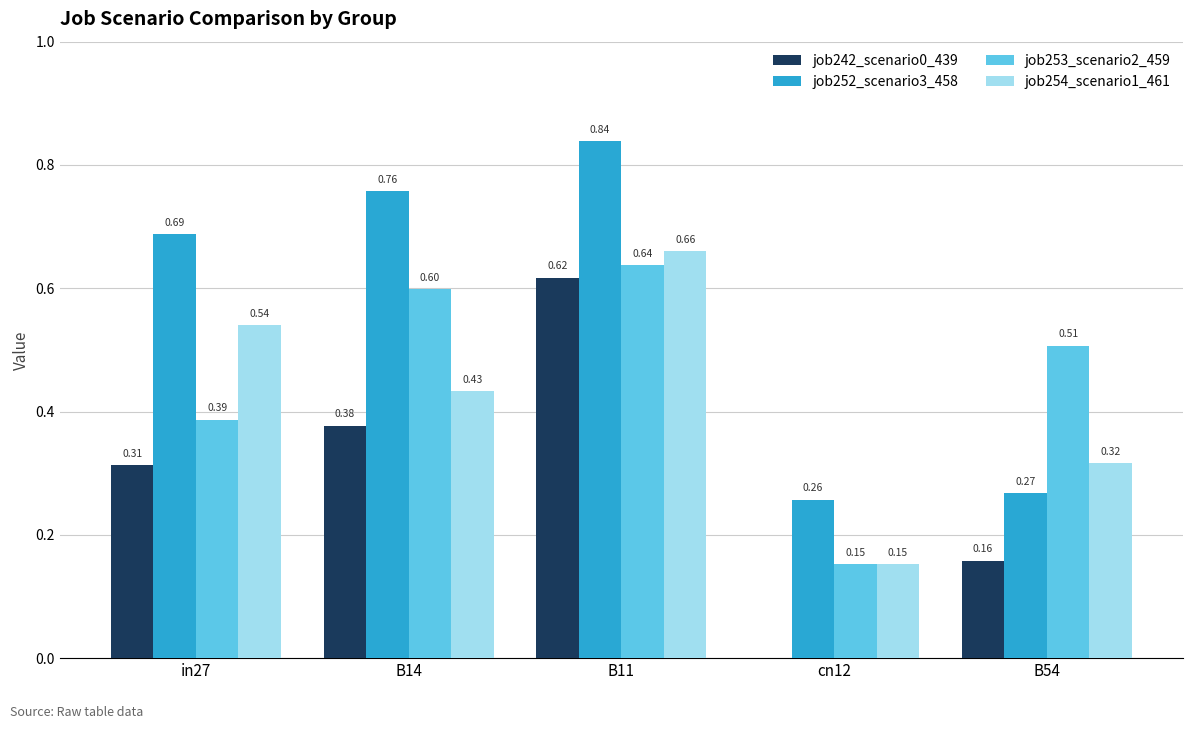

Between B14 and cn12, which series saw the biggest shift?

job252_scenario3_458